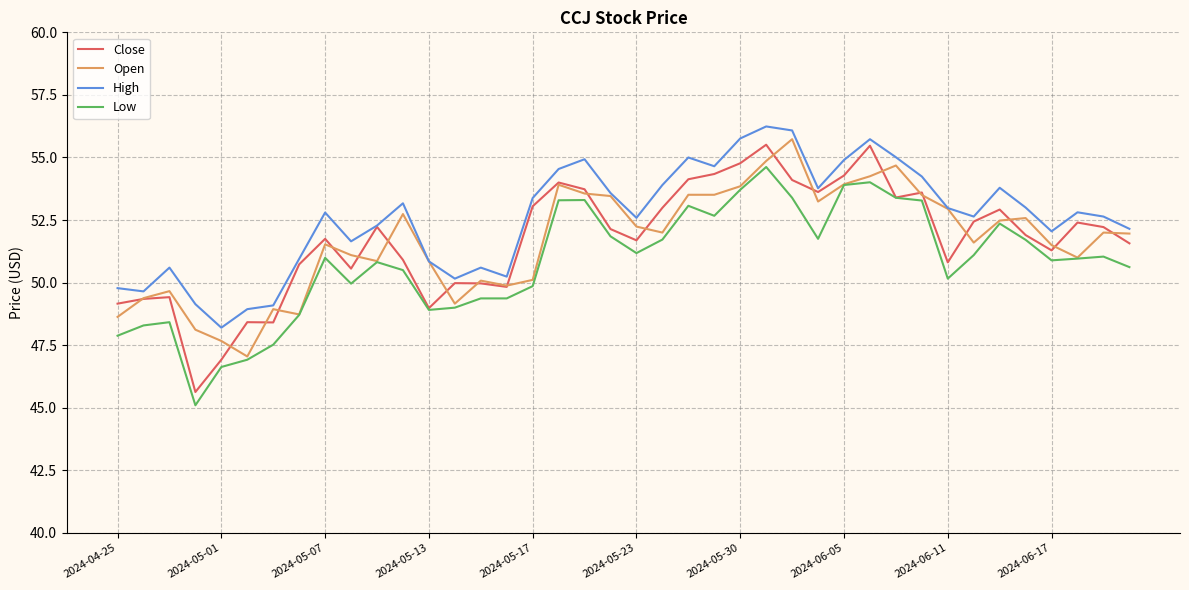

What is the greatest value displayed?

56.2